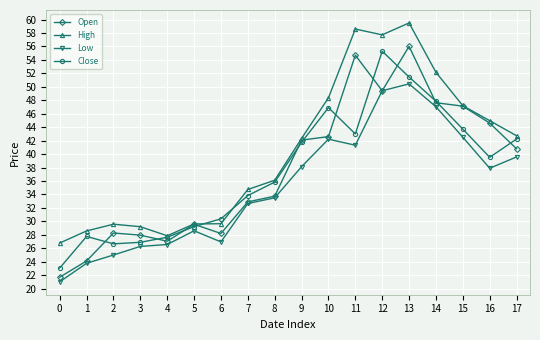

The value of Low at 0 is 21.0. True or false?

True